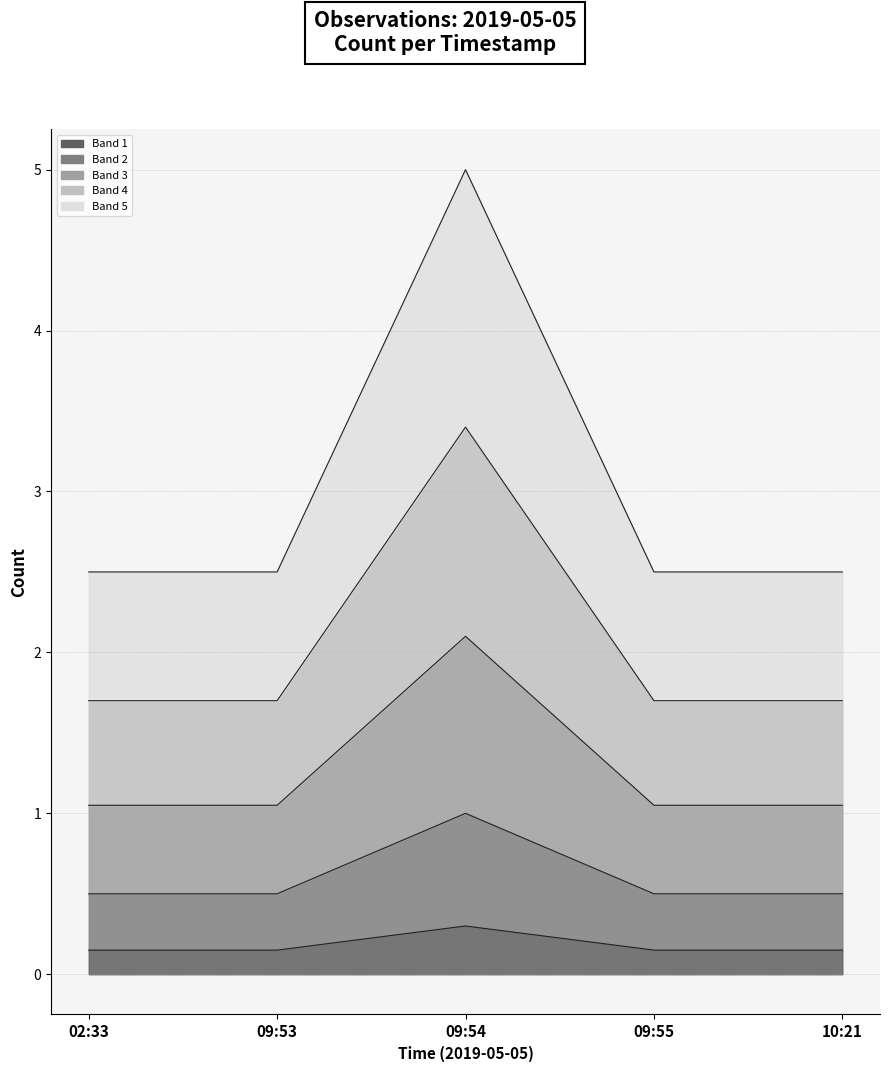

Reading right to left, transcribe all the data shown in this chart.

10:21=0.1	09:55=0.1	09:54=0.3	09:53=0.1	02:33=0.1